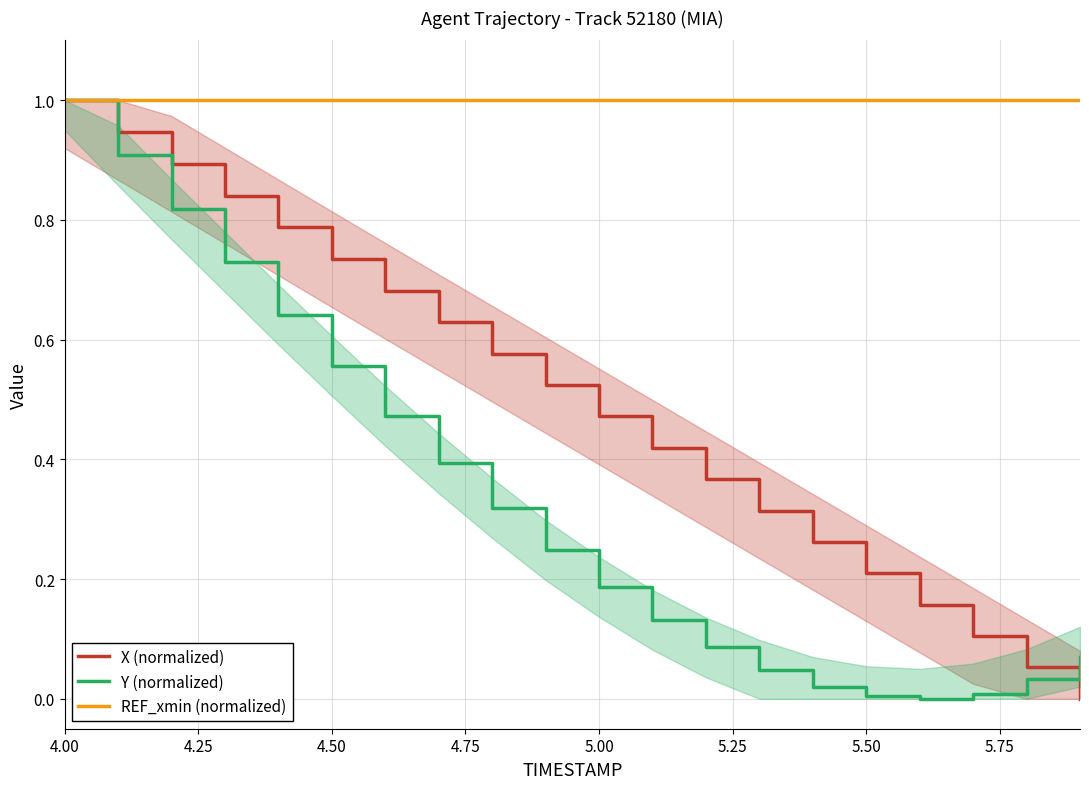

What is the lowest value of the REF_xmin (normalized) series?

1.0